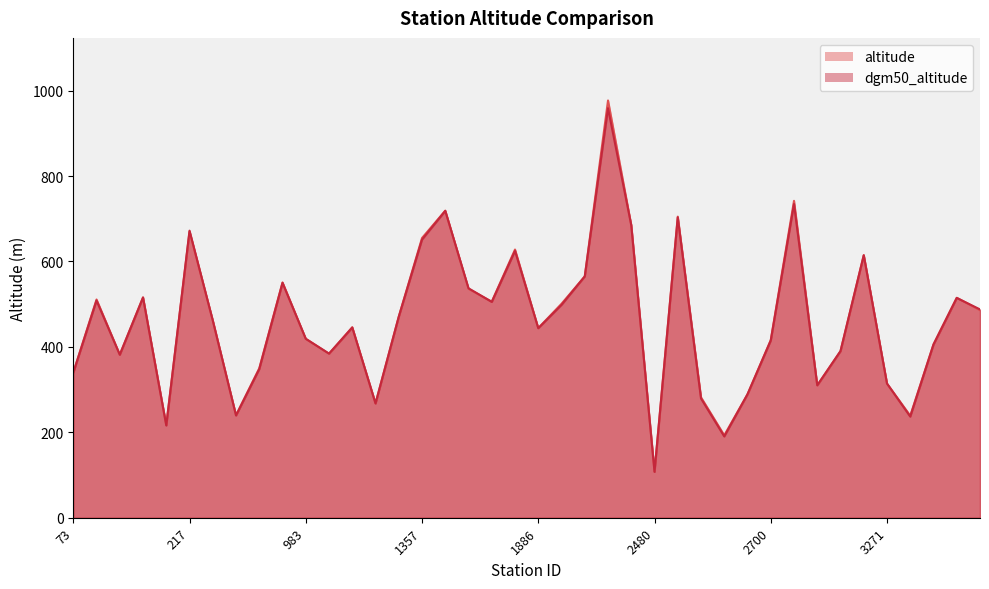

List the series in order of their overall mean, lowest first.

dgm50_altitude, altitude